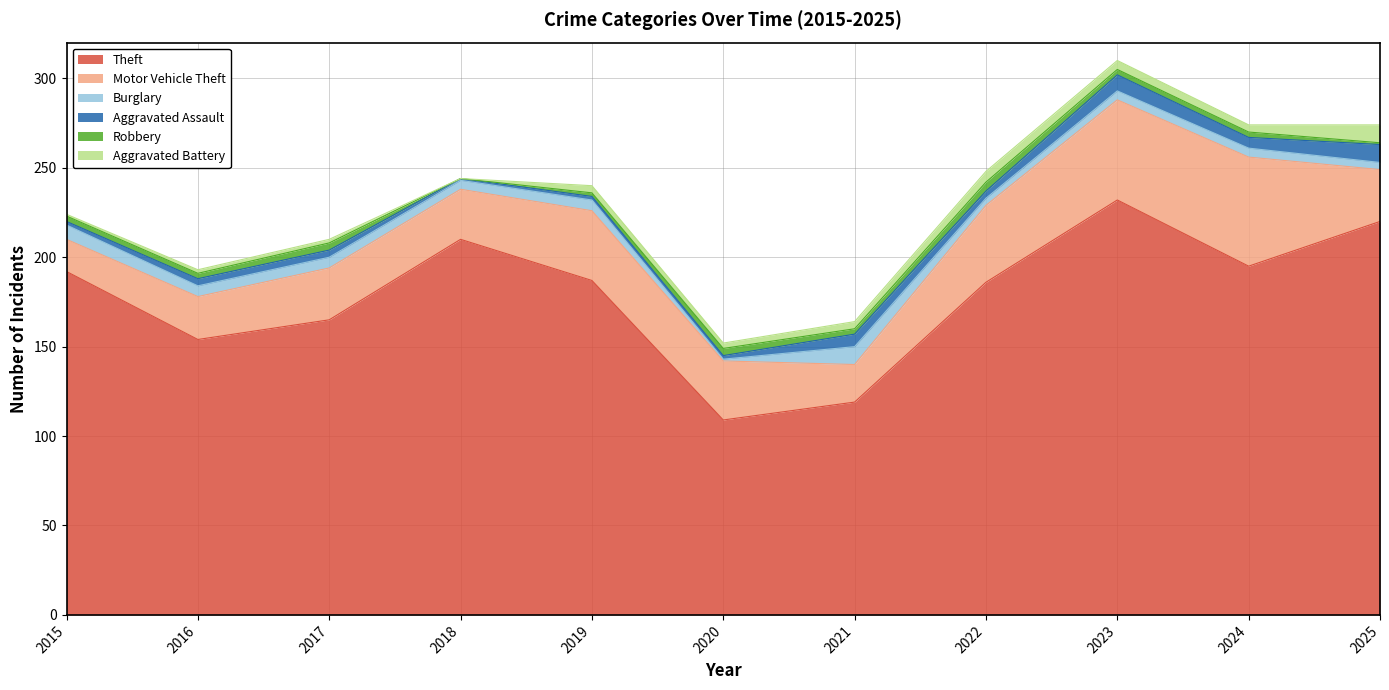

What is the approximate value of Motor Vehicle Theft at 2015, to the nearest 10?

20